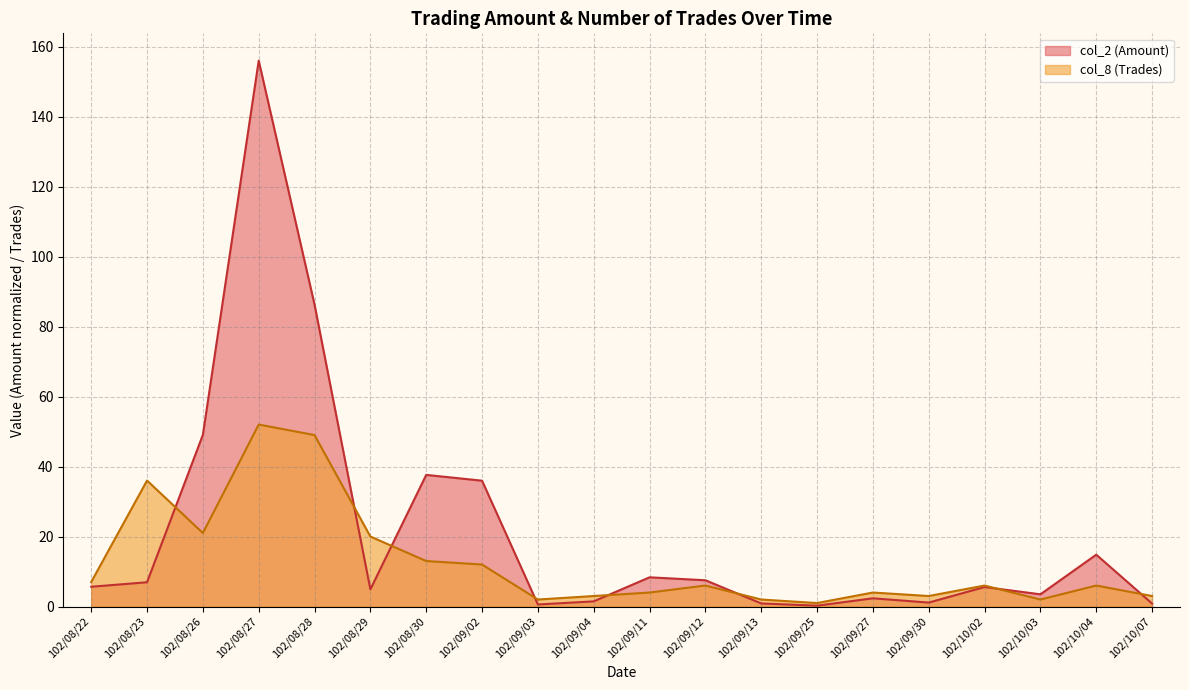

What position from the left is 102/09/25?

14